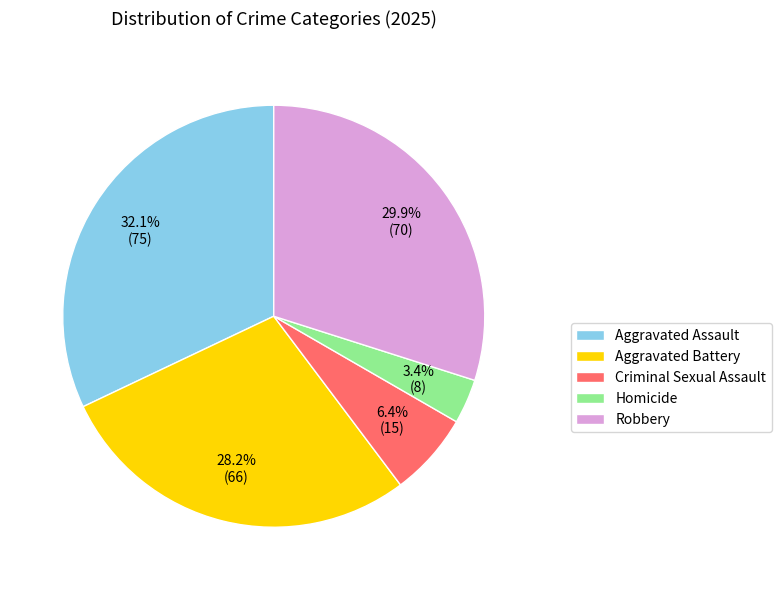

To the nearest percent, what is the combined percentage of Criminal Sexual Assault and Aggravated Battery?

35%